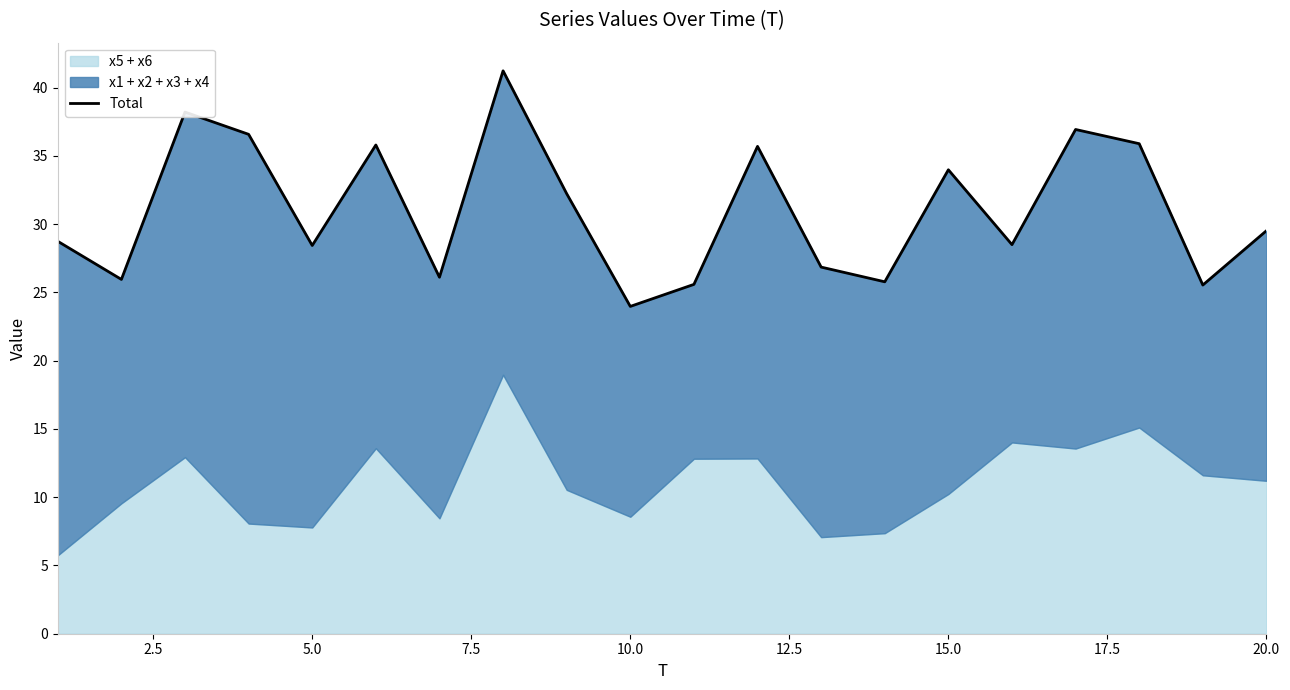

What is the difference between the second highest and minimum values?

14.2